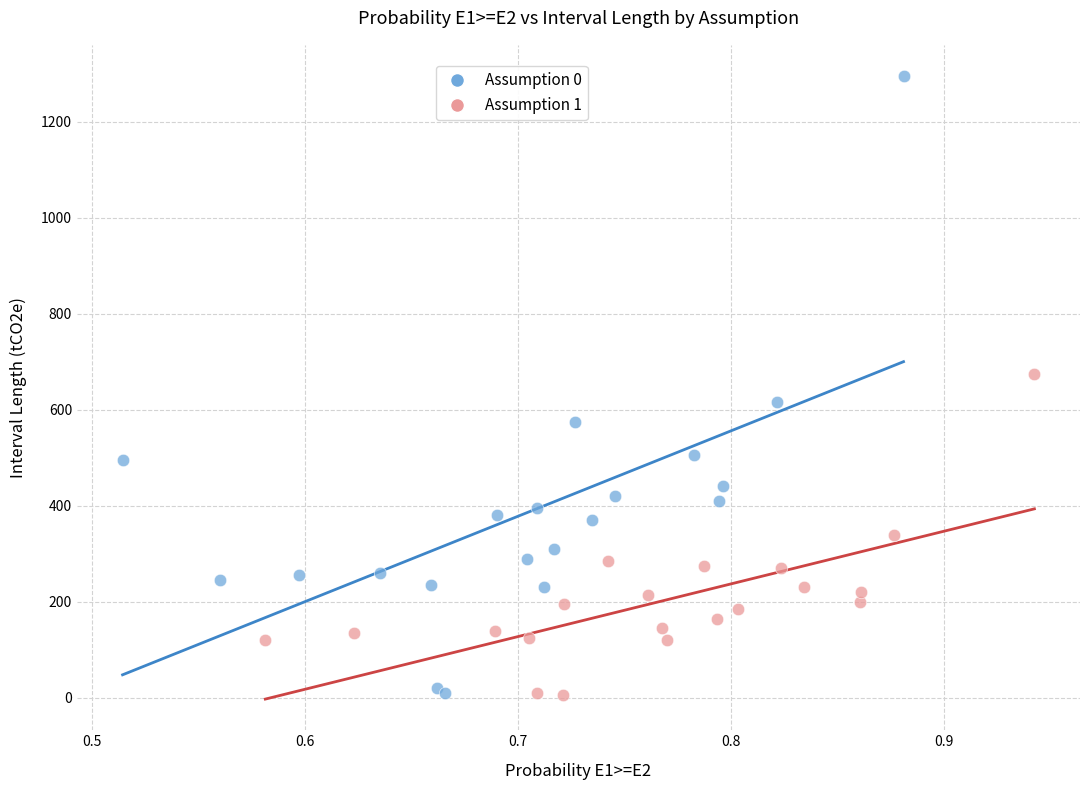

Which series has the widest spread of Y values?

Assumption 0